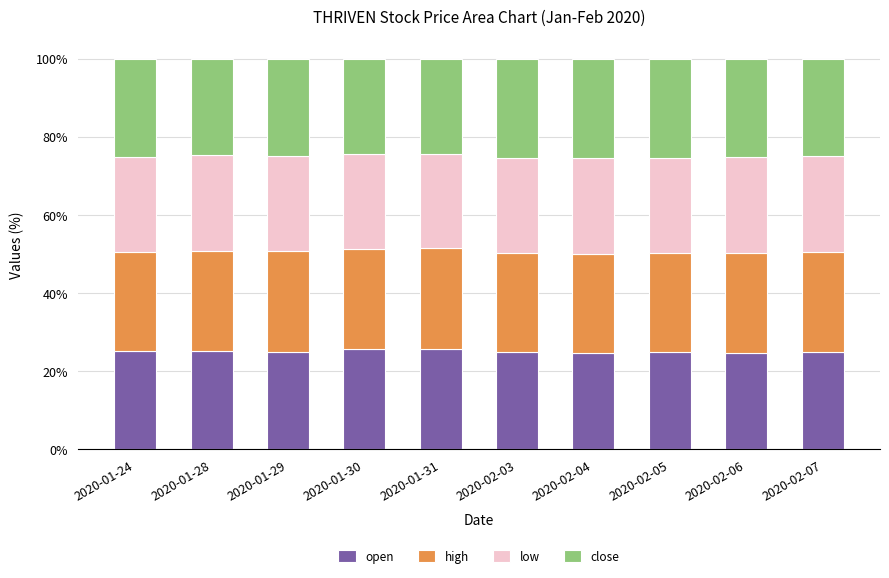

What are all the series names shown in the legend?

open, high, low, close